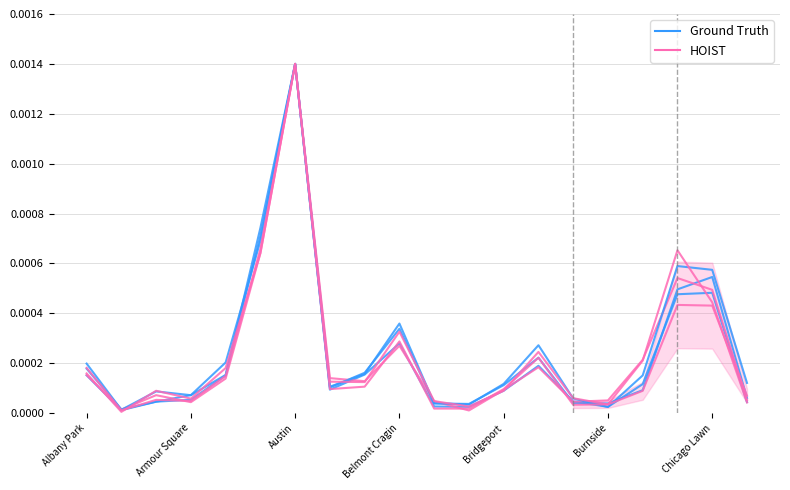

Which label corresponds to the largest value in the chart?

Austin